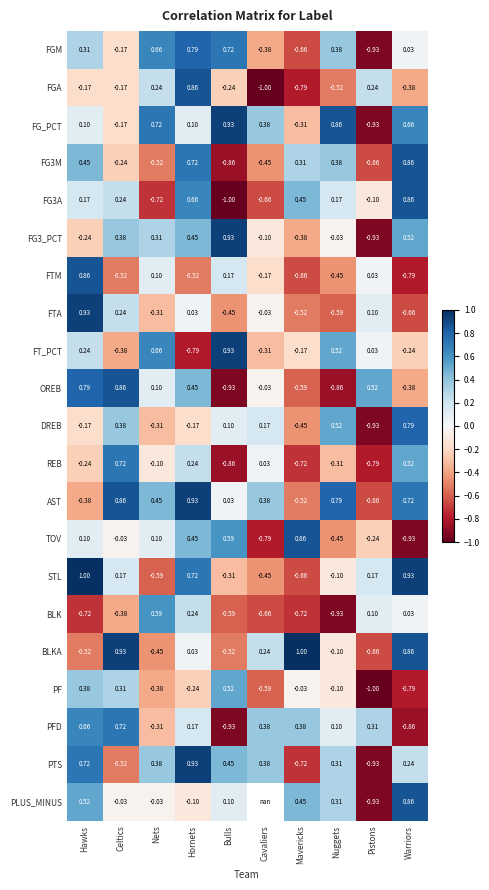

Count the number of categories in the chart.

10